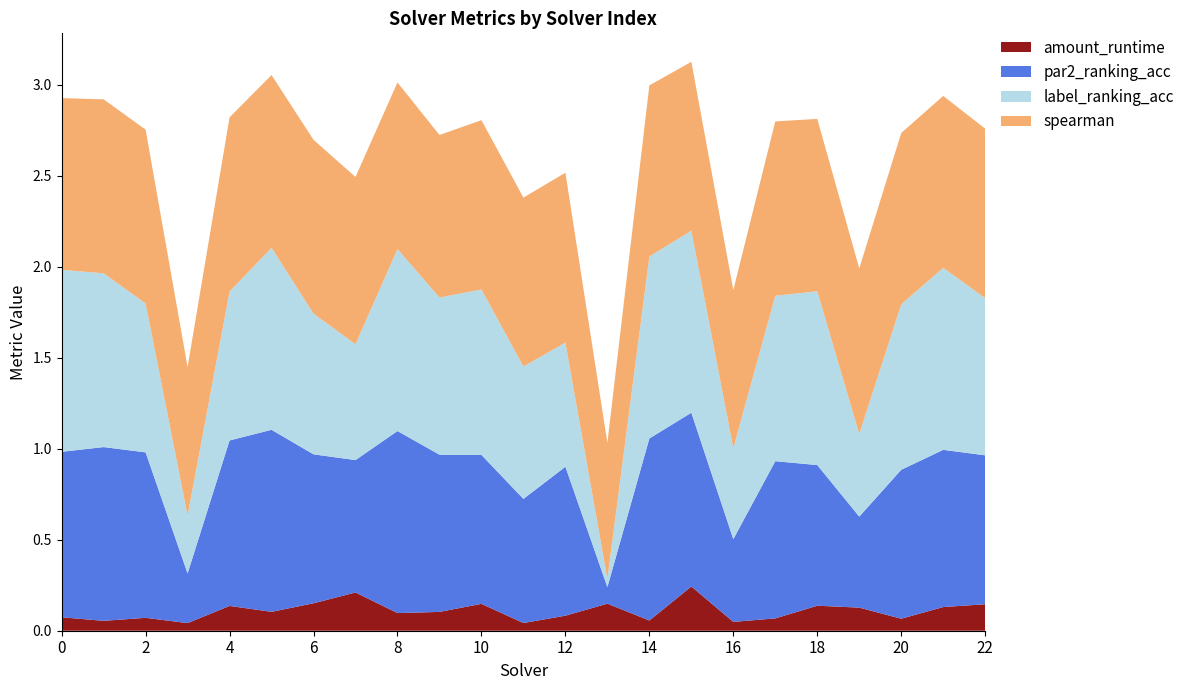

Reading left to right, what are all the values shown in this chart?

par2_ranking_acc: 0.9	1.0	0.9	0.3	0.9	1.0	0.8	0.7	1.0	0.9	0.8	0.7	0.8	0.1	1.0	1.0	0.5	0.9	0.8	0.5	0.8	0.9	0.8
label_ranking_acc: 1.0	1.0	0.8	0.3	0.8	1.0	0.8	0.6	1.0	0.9	0.9	0.7	0.7	0.0	1.0	1.0	0.5	0.9	1.0	0.5	0.9	1.0	0.9
spearman: 0.9	1.0	1.0	0.8	1.0	0.9	1.0	0.9	0.9	0.9	0.9	0.9	0.9	0.7	0.9	0.9	0.9	1.0	0.9	0.9	0.9	0.9	0.9
amount_runtime: 0.1	0.1	0.1	0.0	0.1	0.1	0.2	0.2	0.1	0.1	0.1	0.0	0.1	0.1	0.1	0.2	0.0	0.1	0.1	0.1	0.1	0.1	0.1